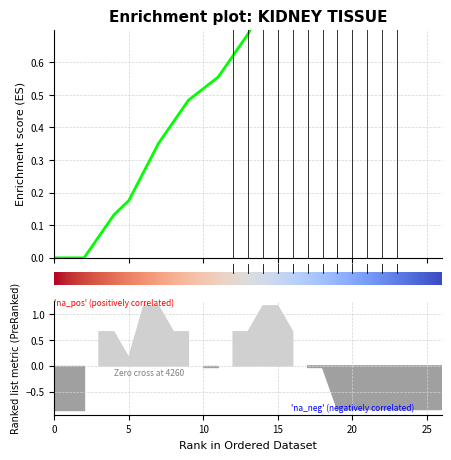

How many series are shown in this chart?

6